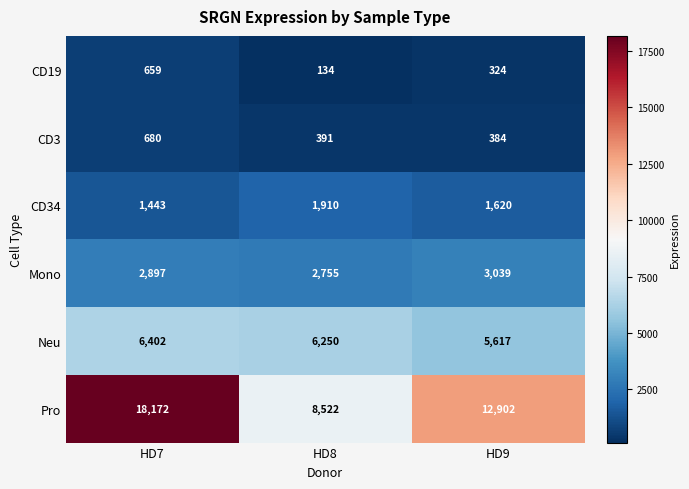

What is the total value across all series at HD7?

30253